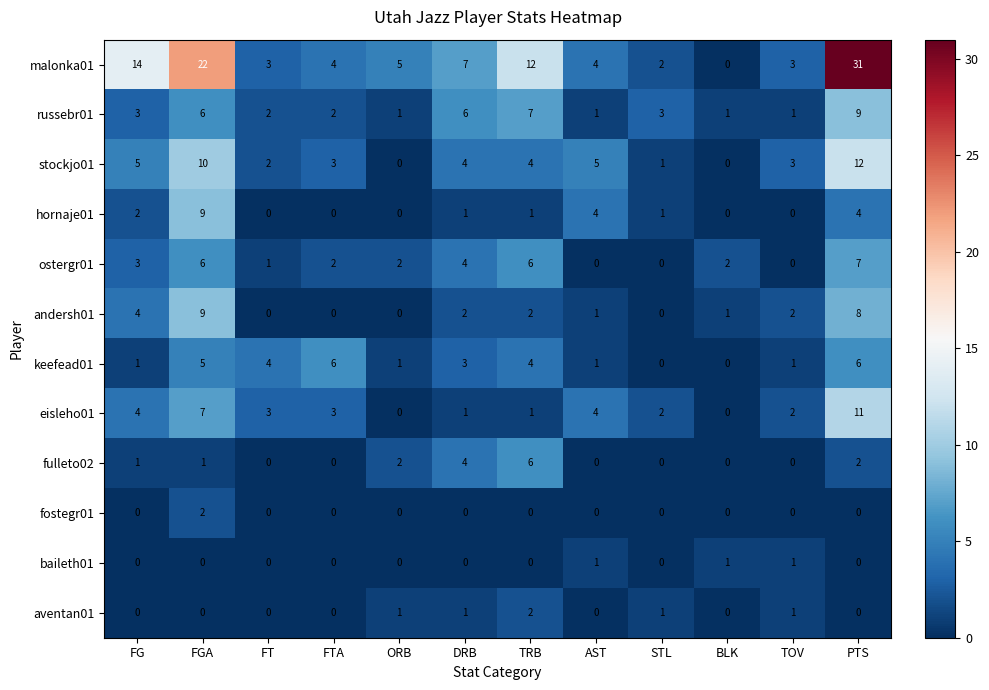

What is the greatest value displayed?

31